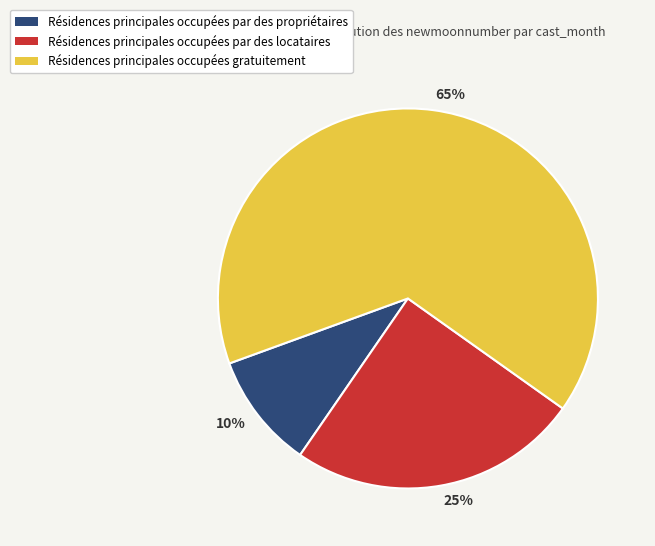

True or false: 65% accounts for 65% of the total.

True